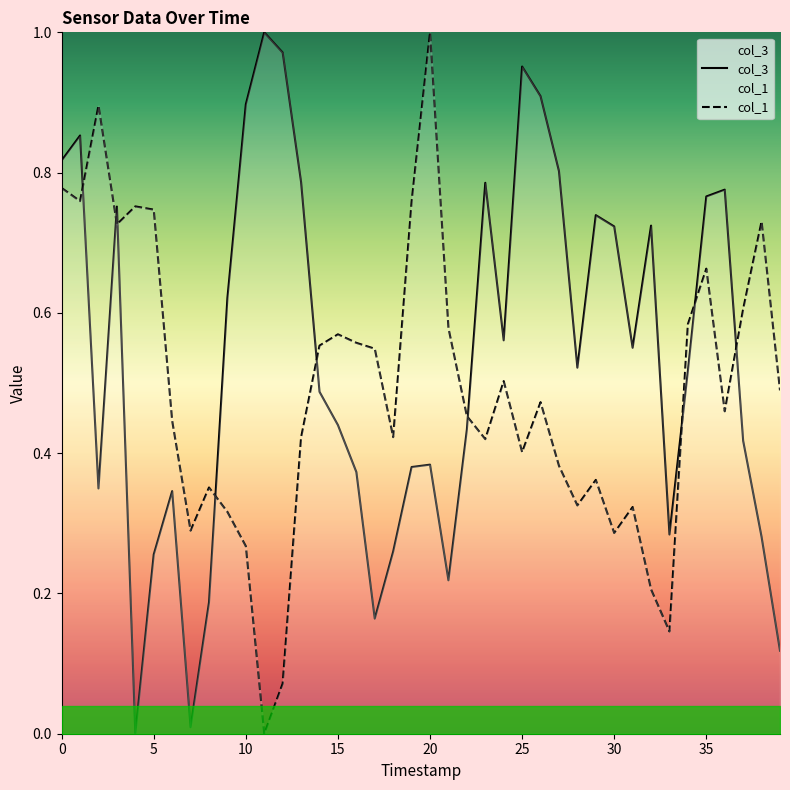

Which series ends up on top after the final intersection of col_3 and col_1?

col_1